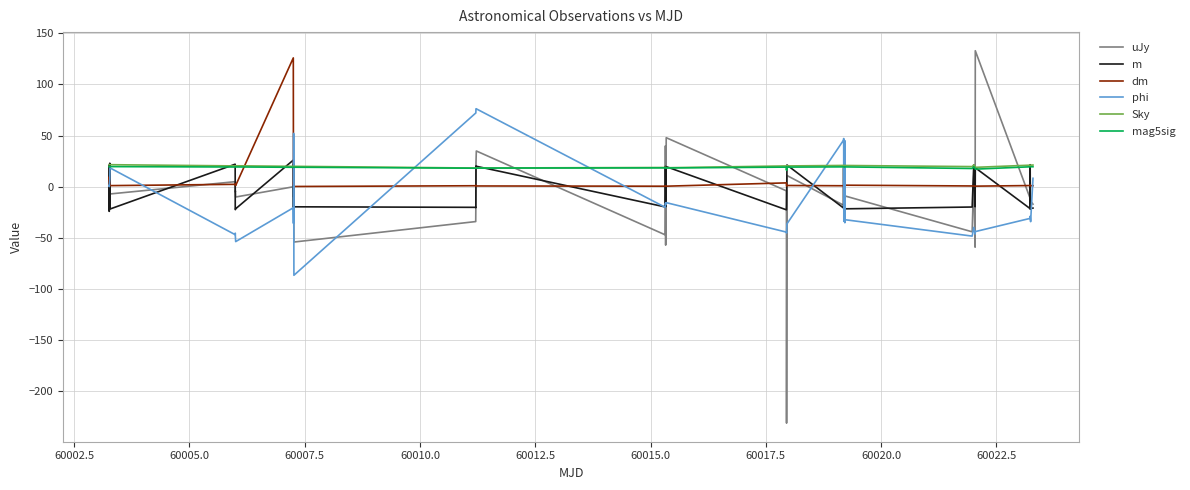

What is the minimum value for uJy?

-231.0